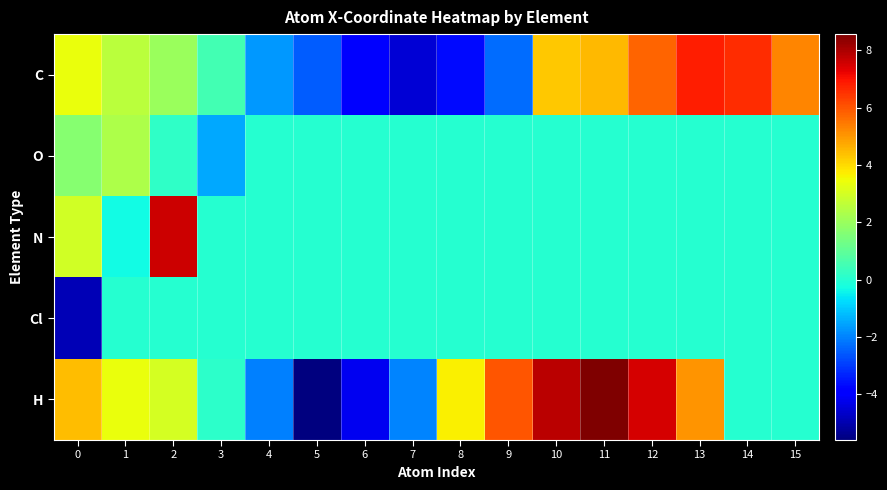

What is the total value across all series at 10?

12.1